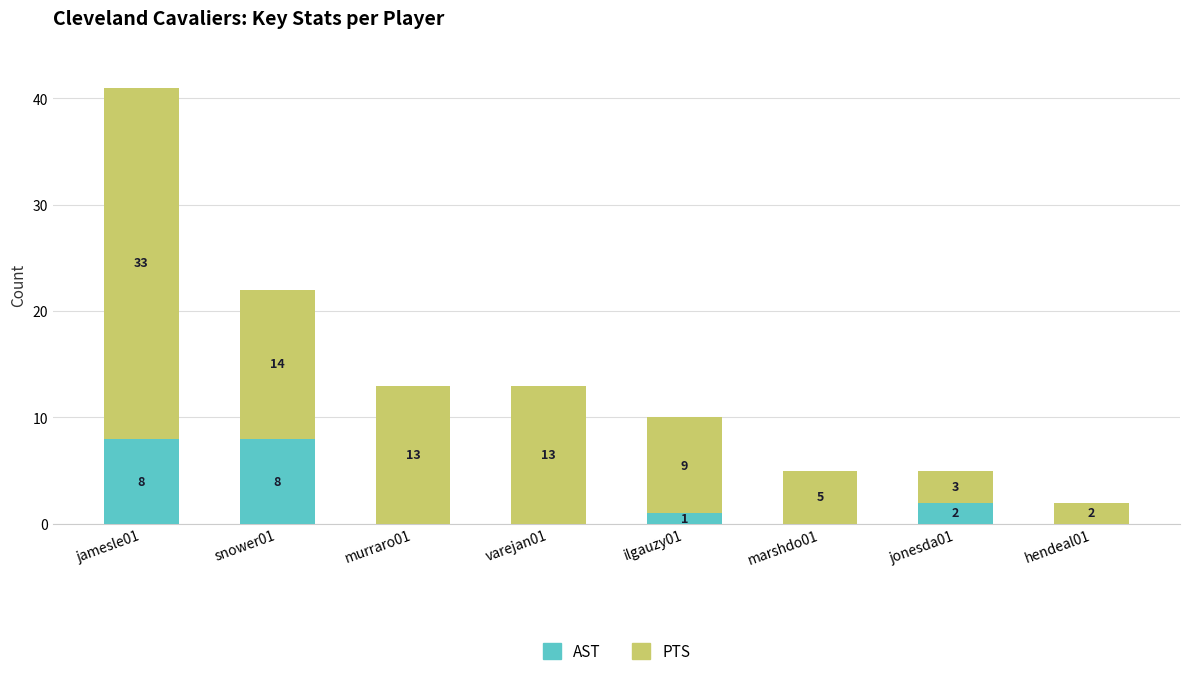

What is the sum of the AST values at ilgauzy01 and snower01?

9